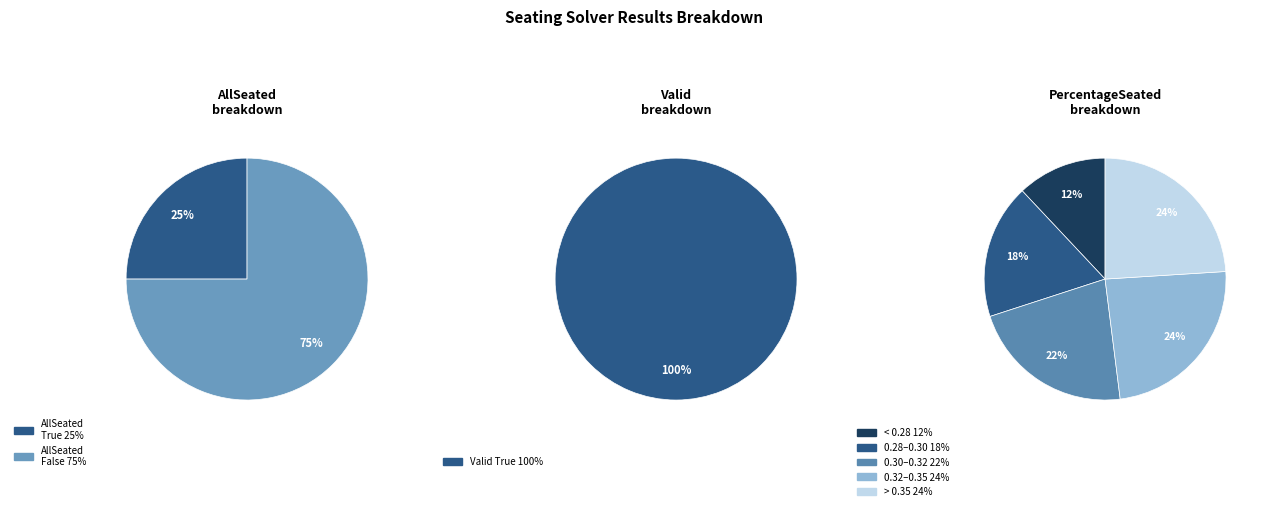

What percentage is the False slice, to the nearest percent?

75%